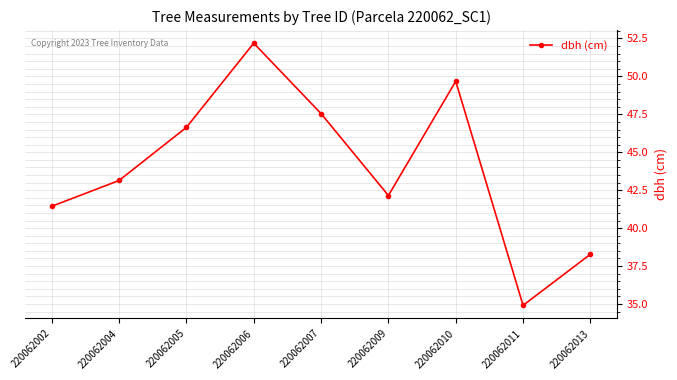

Between 220062005 and 220062013, which is larger?

220062005